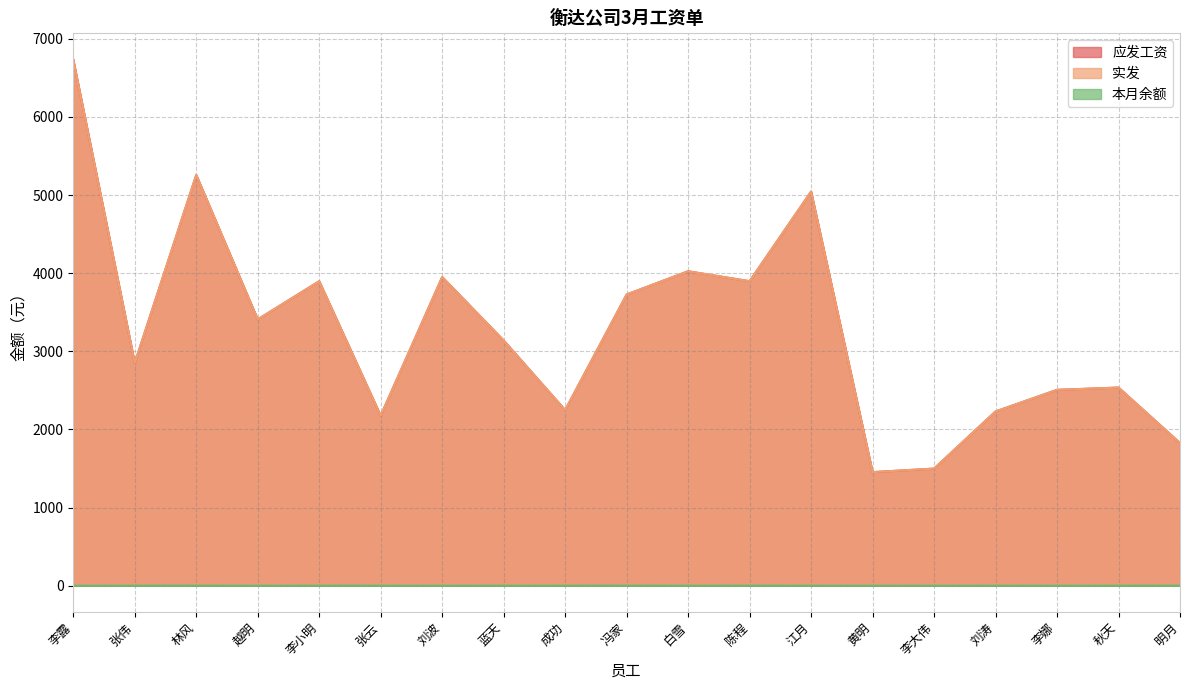

True or false: 应发工资 has a value of 1253.2 at 冯家.

False